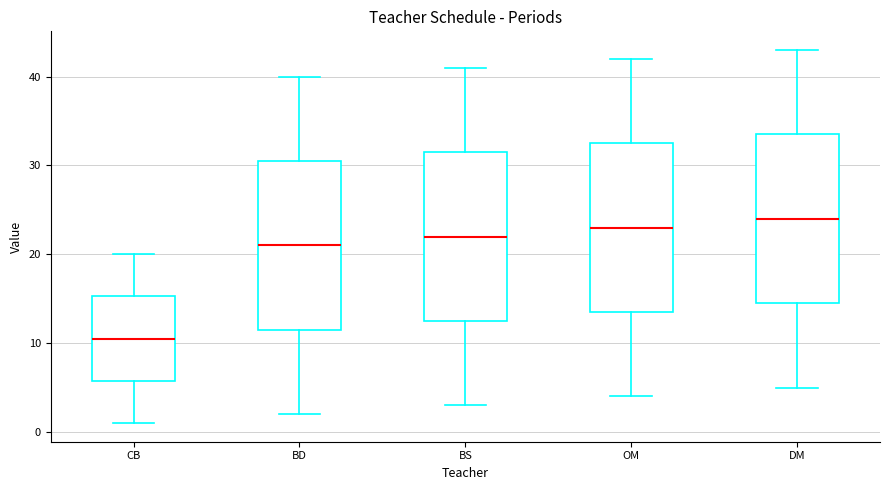

Where is the upper edge of the box for BD on the y-axis? The values are not printed on the chart, so give them approximately, as read against the axis.

31